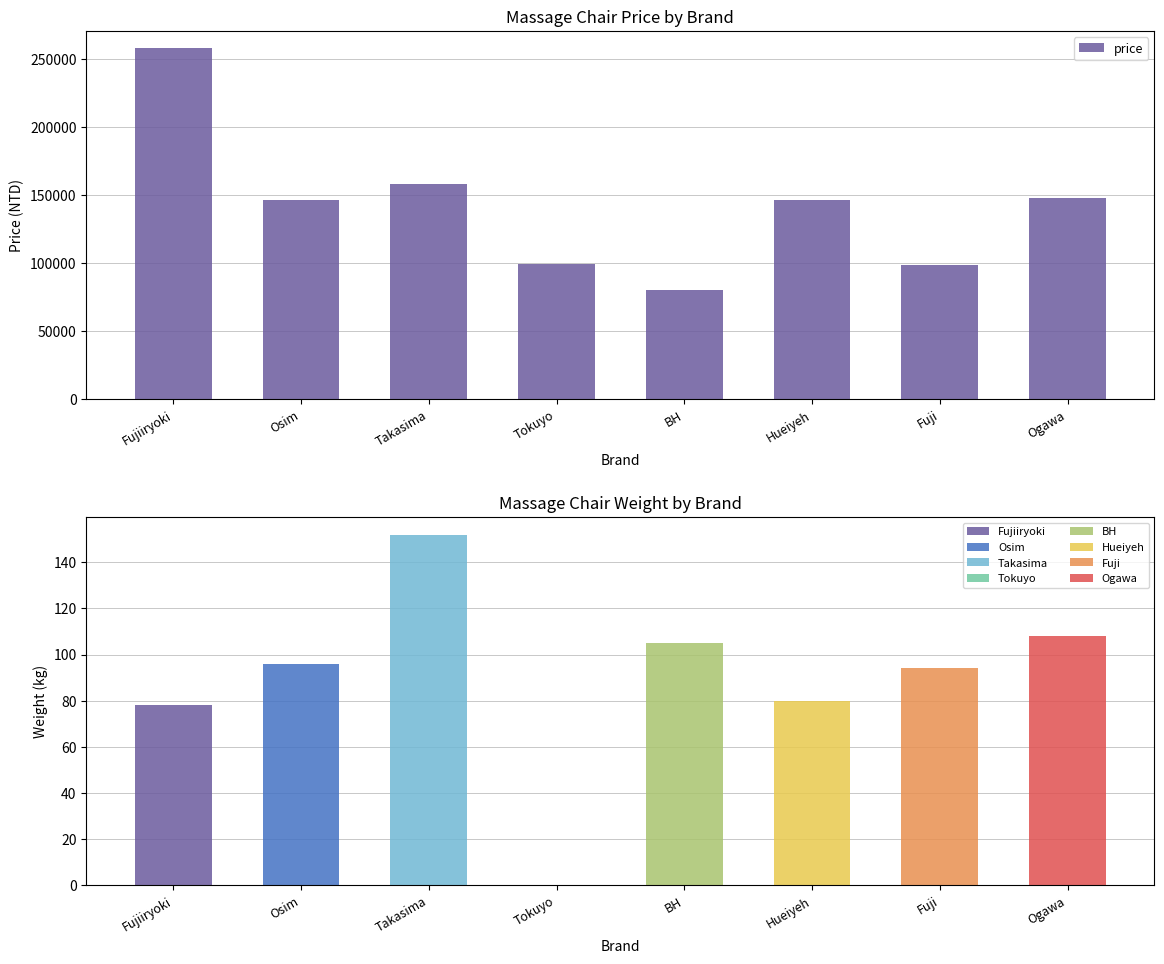

At which label does the data first exceed 146800?

Fujiiryoki